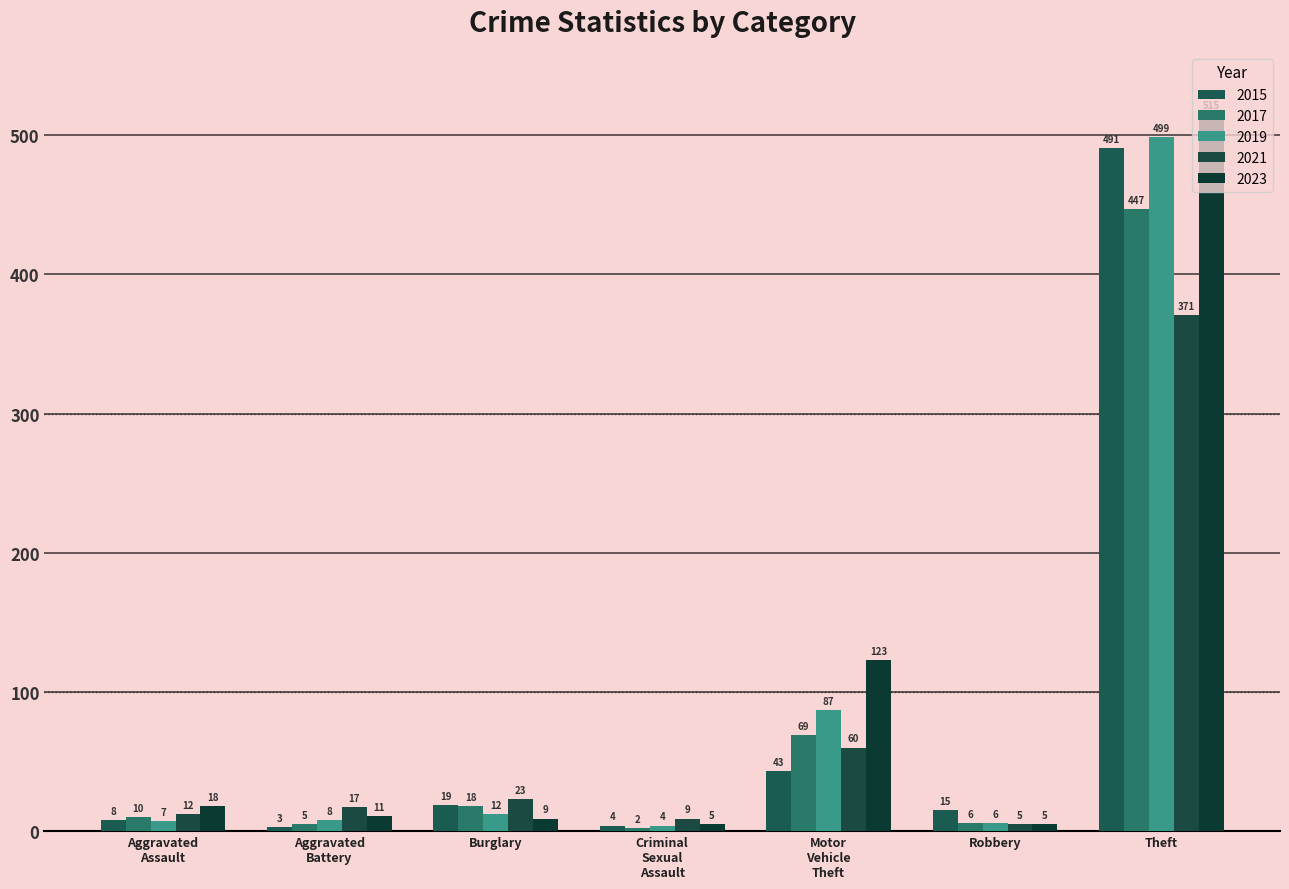

How many data points in 2017 are less than 10?

3